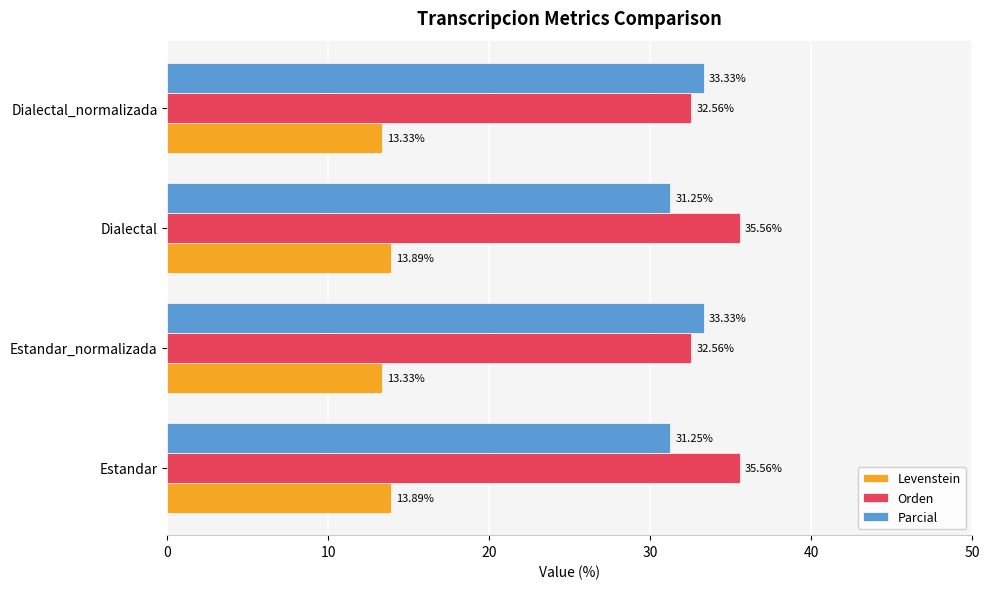

Rank the series by their maximum value, from lowest to highest.

Levenstein, Parcial, Orden